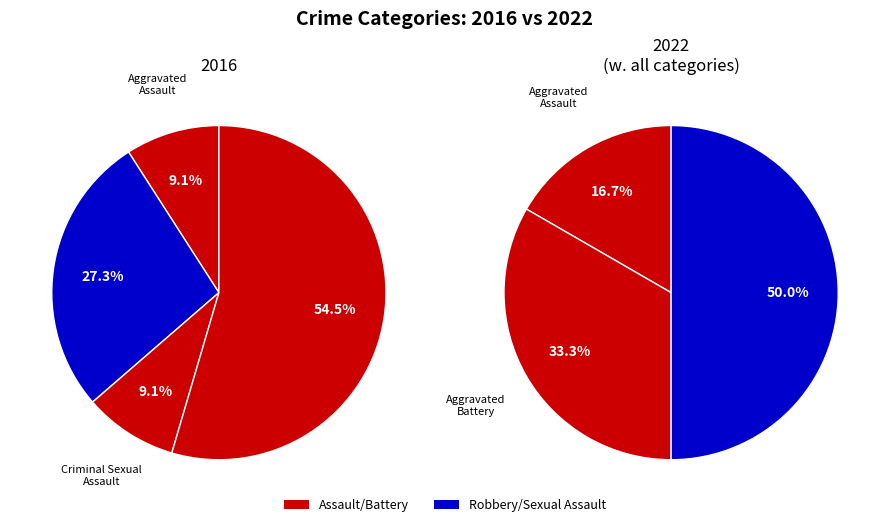

To the nearest percent, what is the average slice percentage?

25%